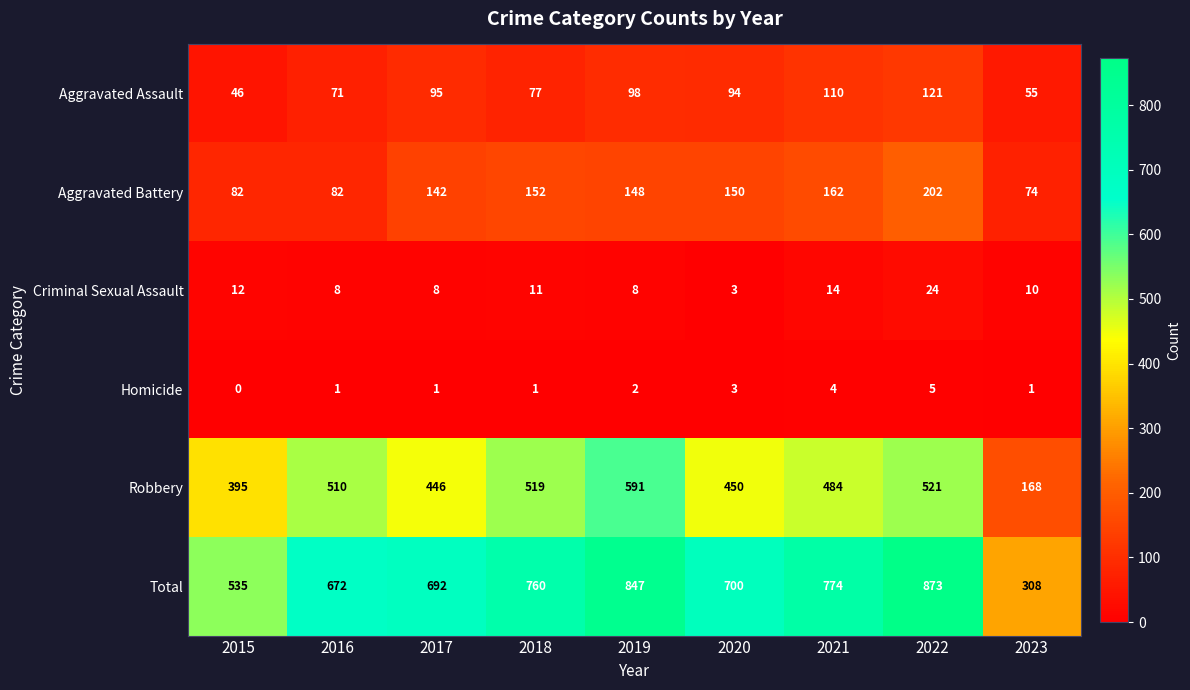

At which label does Aggravated Assault first exceed 94?

2017